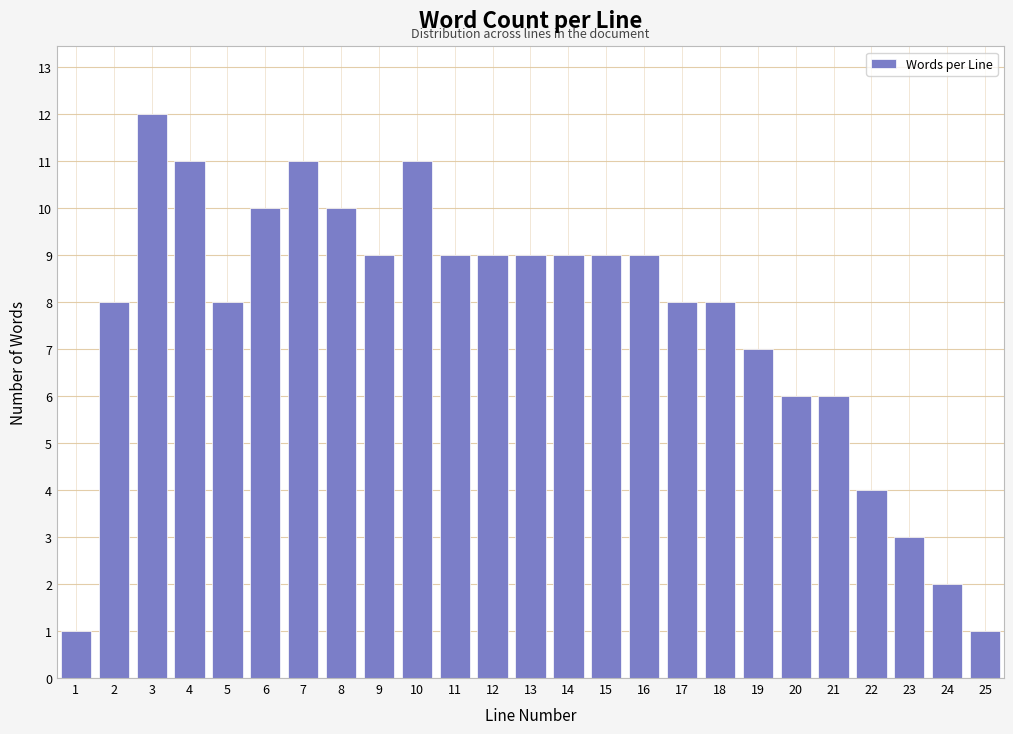

Reading left to right, what are all the values shown in this chart?

1=1	2=8	3=12	4=11	5=8	6=10	7=11	8=10	9=9	10=11	11=9	12=9	13=9	14=9	15=9	16=9	17=8	18=8	19=7	20=6	21=6	22=4	23=3	24=2	25=1